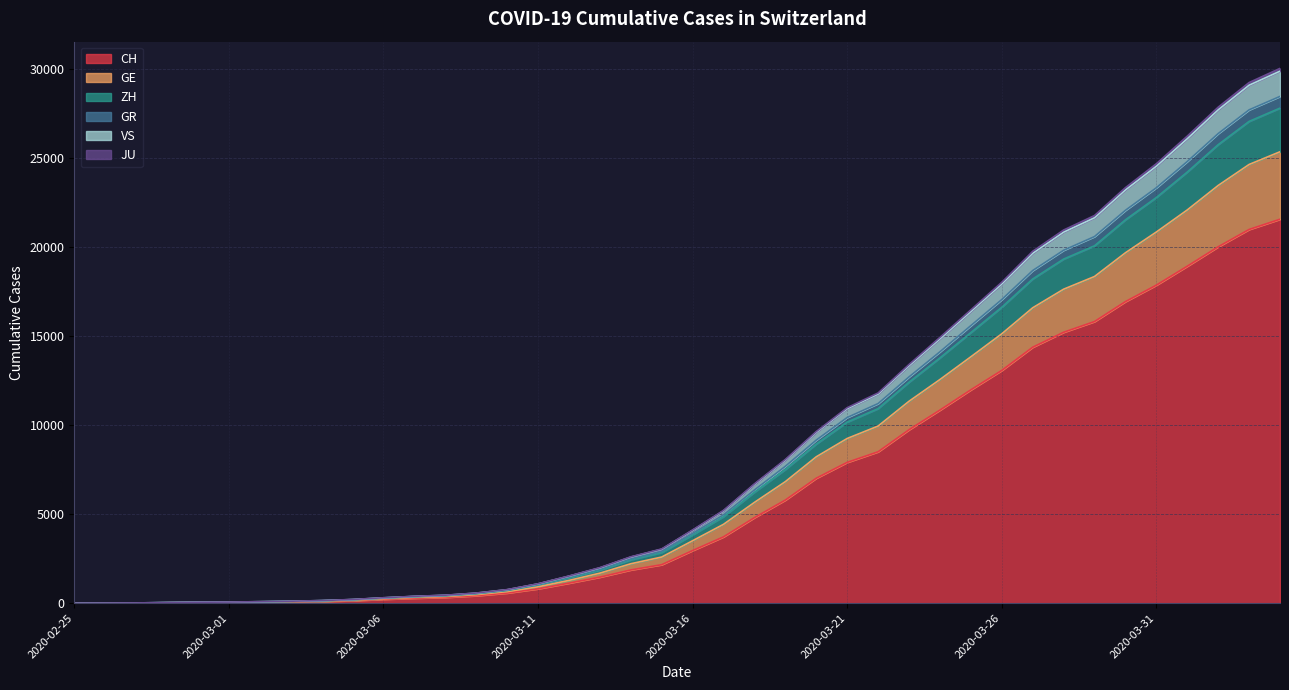

Is it true that VS equals 144 at 2020-03-04?

True